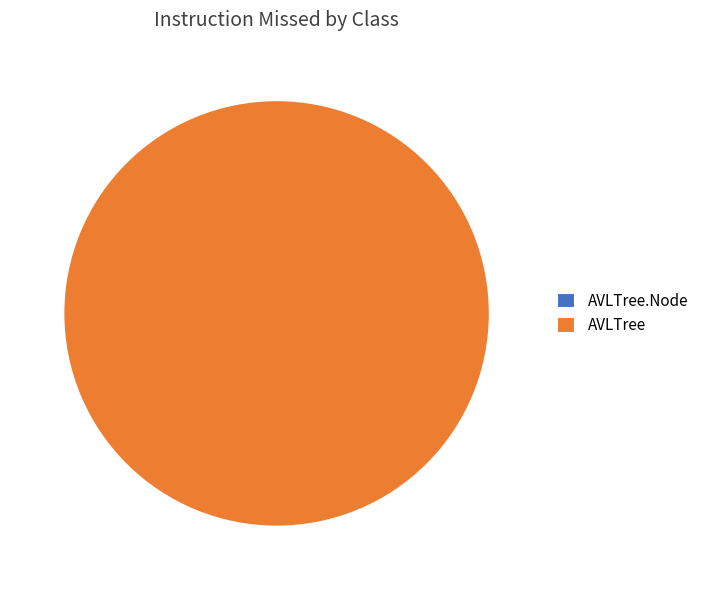

True or false: AVLTree.Node accounts for 1% of the total.

False